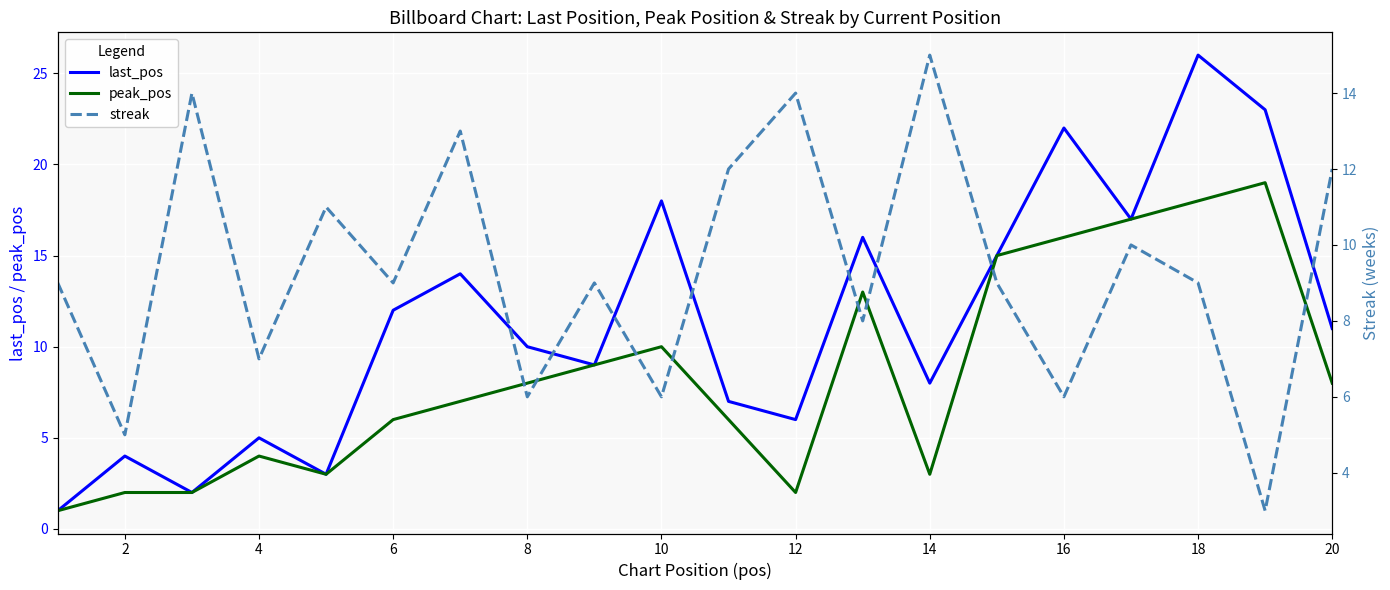

Reading right to left, extract all data points from this chart.

last_pos: 11	23	26	17	22	15	8	16	6	7	18	9	10	14	12	3	5	2	4	1
peak_pos: 8	19	18	17	16	15	3	13	2	6	10	9	8	7	6	3	4	2	2	1
streak: 12	3	9	10	6	9	15	8	14	12	6	9	6	13	9	11	7	14	5	9